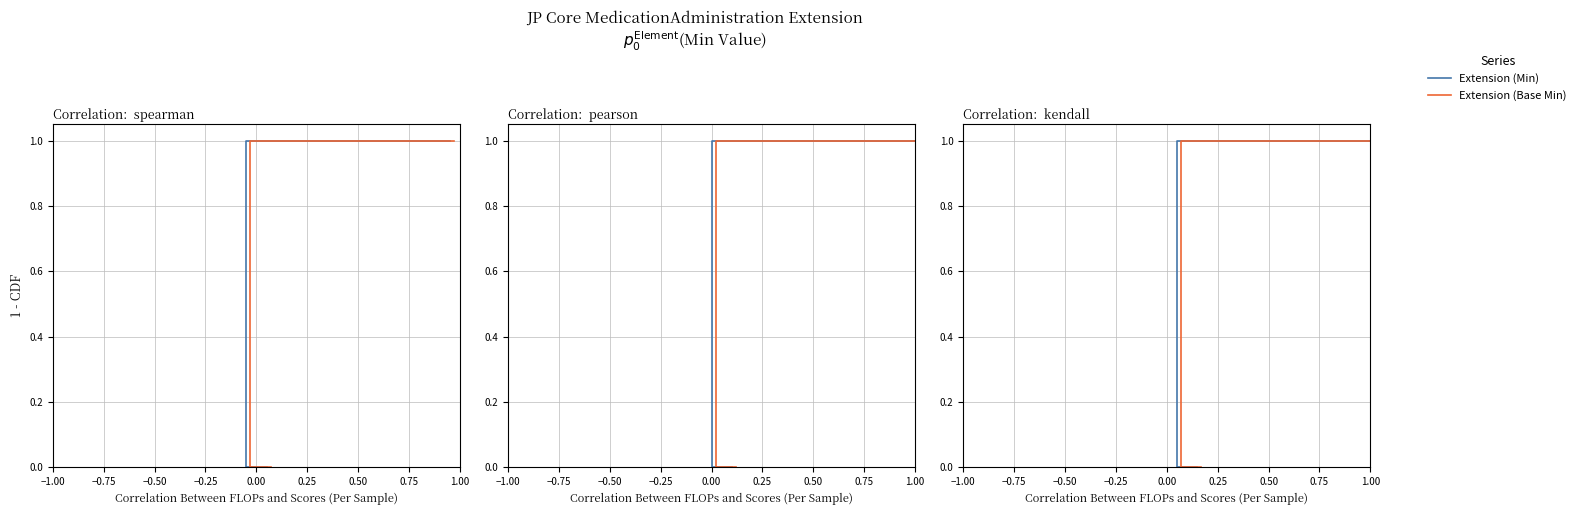

What is the label of the 6th point from the left?

0.25